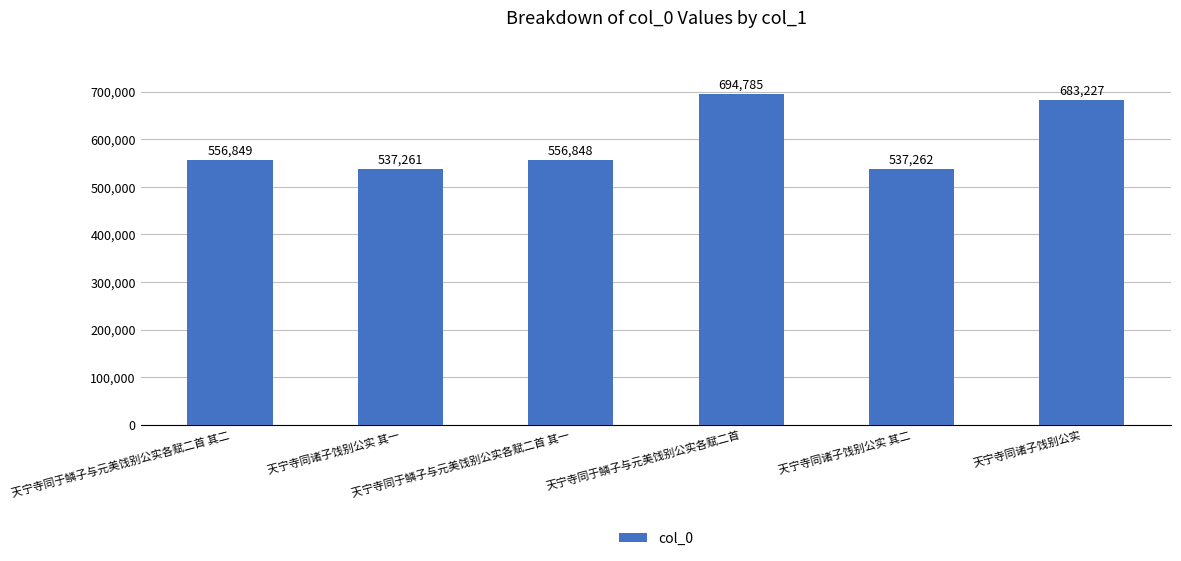

List the labels in order of value, largest first.

天宁寺同于鳞子与元美饯别公实各赋二首, 天宁寺同诸子饯别公实, 天宁寺同于鳞子与元美饯别公实各赋二首 其二, 天宁寺同于鳞子与元美饯别公实各赋二首 其一, 天宁寺同诸子饯别公实 其二, 天宁寺同诸子饯别公实 其一